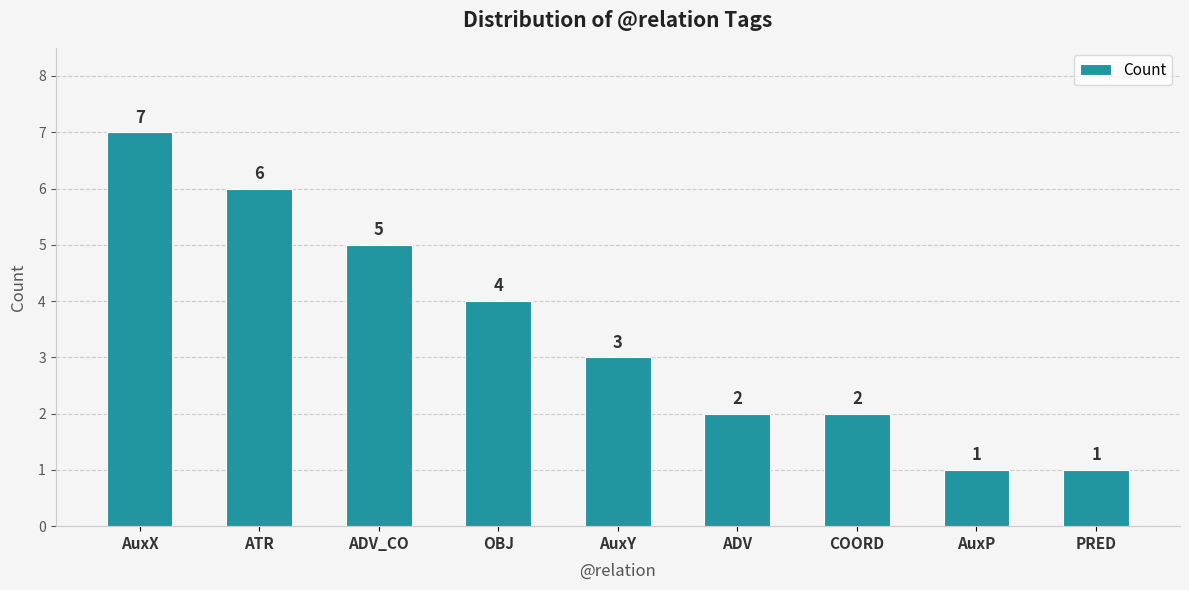

What is the ratio of the value at COORD to the value at AuxP?

2.0